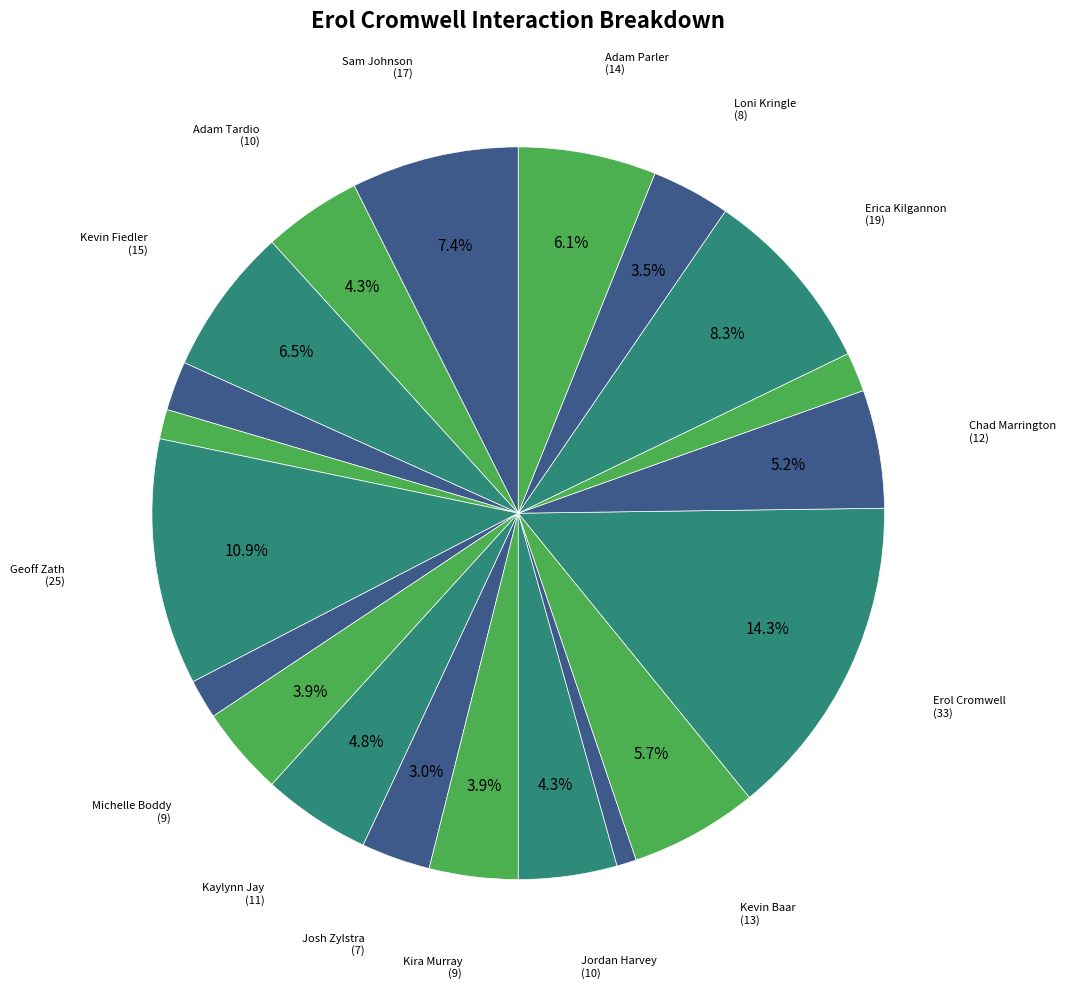

Rank the categories by value from highest to lowest.

Erol Cromwell, Geoff Zath, Erica Kilgannon, Sam Johnson, Kevin Fiedler, Adam Parler, Kevin Baar, Chad Marrington, Kaylynn Jay, Adam Tardio, Jordan Harvey, Michelle Boddy, Kira Murray, Loni Kringle, Josh Zylstra, Jasmine Woo, Shawn Campbell, Jeremy Tucknies, Trevor Kilgannon, Sam Diedesch